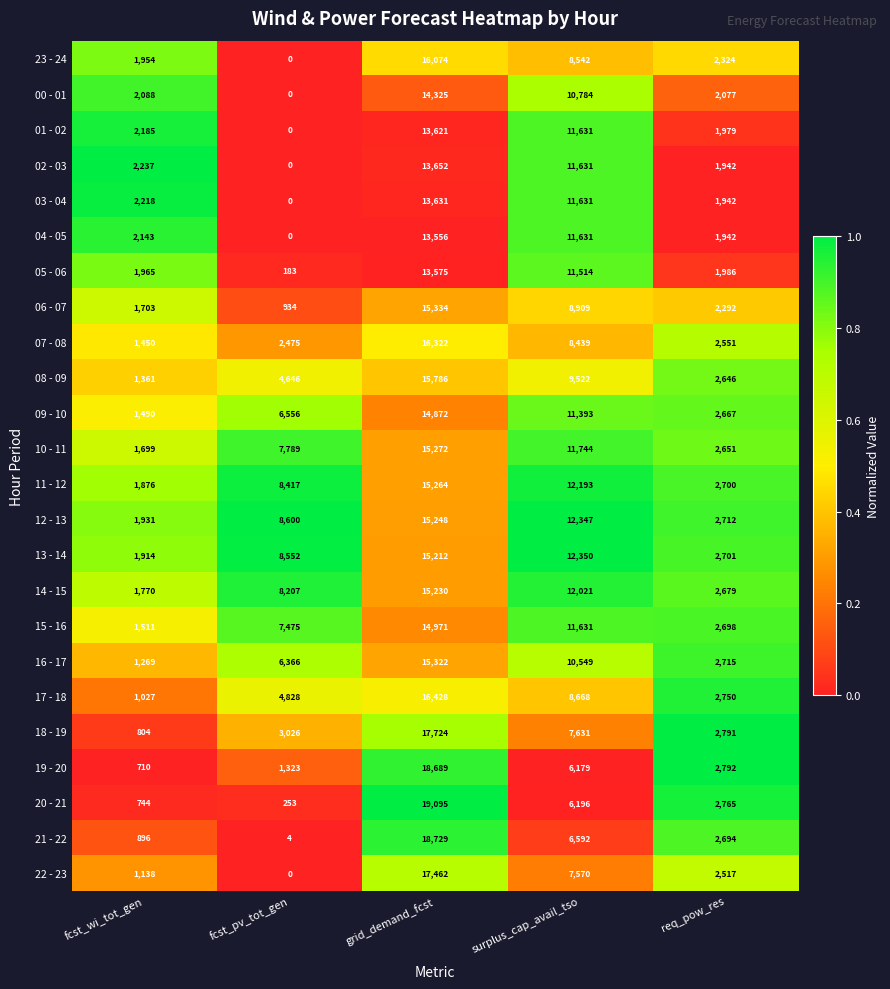

List the series in order of their peak value, highest first.

20 - 21, 21 - 22, 19 - 20, 18 - 19, 22 - 23, 17 - 18, 07 - 08, 23 - 24, 08 - 09, 06 - 07, 16 - 17, 10 - 11, 11 - 12, 12 - 13, 14 - 15, 13 - 14, 15 - 16, 09 - 10, 00 - 01, 02 - 03, 03 - 04, 01 - 02, 05 - 06, 04 - 05